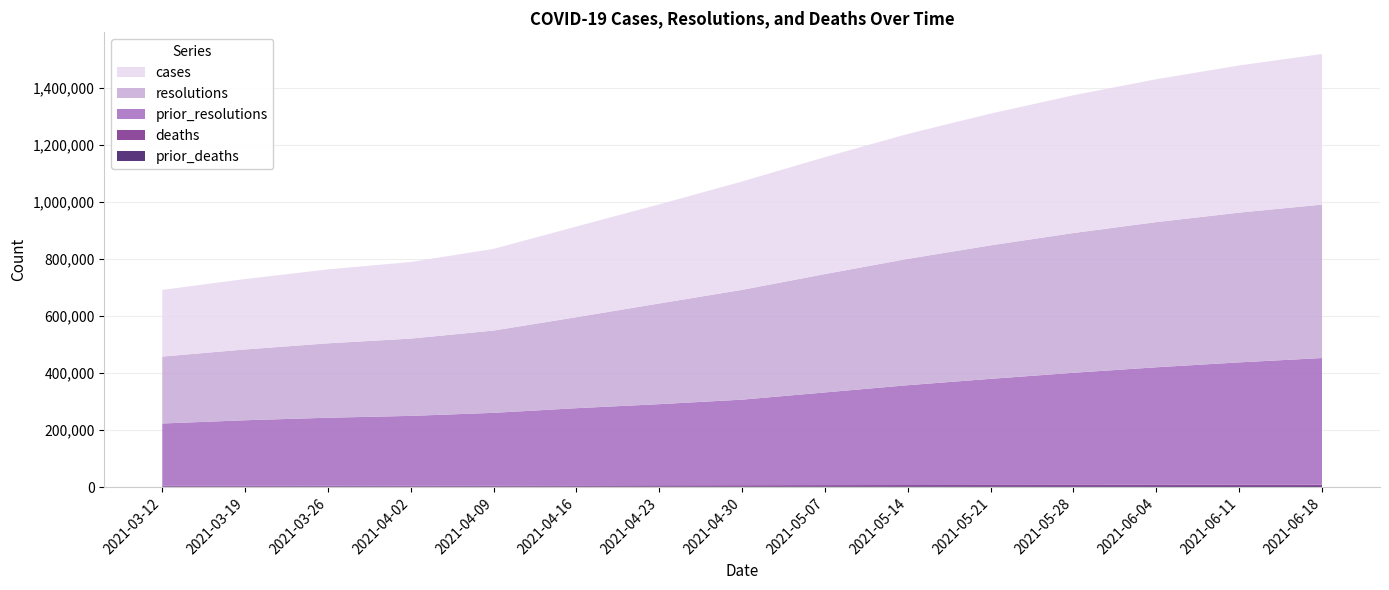

Reading left to right, what are all the values shown in this chart?

cases: 233864	246867	259184	268703	286348	317921	347468	380000	410000	438000	462000	483000	501000	516000	528000
prior_resolutions: 218452	229573	238263	244615	255024	270922	284514	300000	325000	350000	372000	393000	412000	429000	444000
prior_deaths: 2539	2605	2691	2750	2836	2949	3078	3200	3350	3490	3620	3740	3850	3950	4040
resolutions: 234621	248221	260874	270922	288487	319019	353078	385000	415000	443000	468000	490000	509000	525000	538000
deaths: 2627	2786	2877	2949	3123	3437	3811	4000	4200	4380	4550	4700	4840	4970	5090